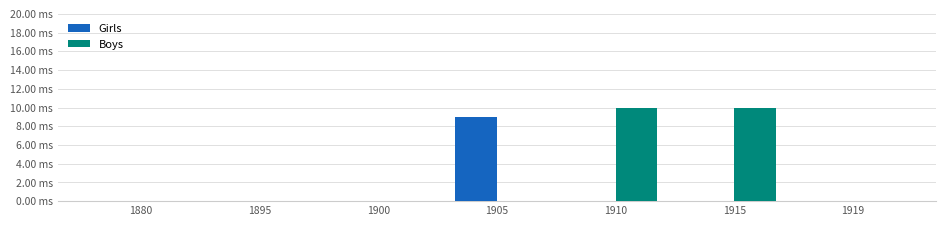

What is the sum of the Boys values at 1910 and 1915?

20